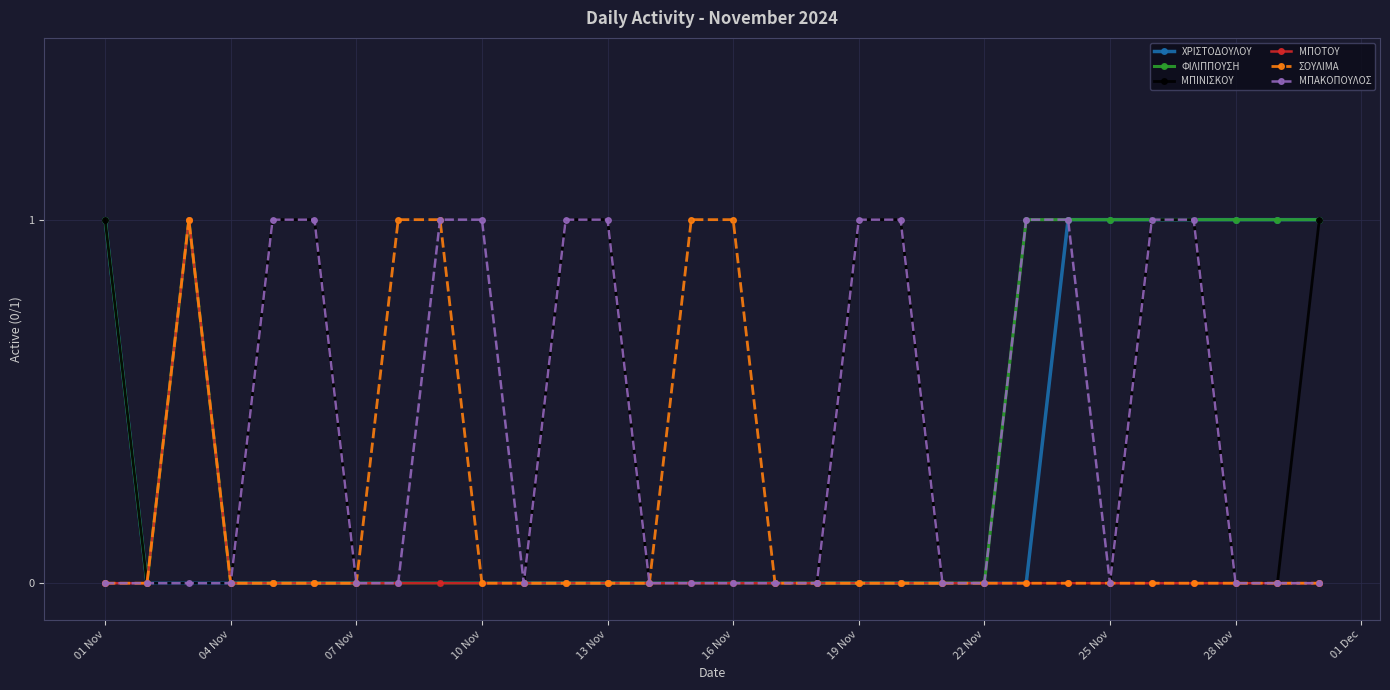

Is this an area chart (filled region under the line)?

No